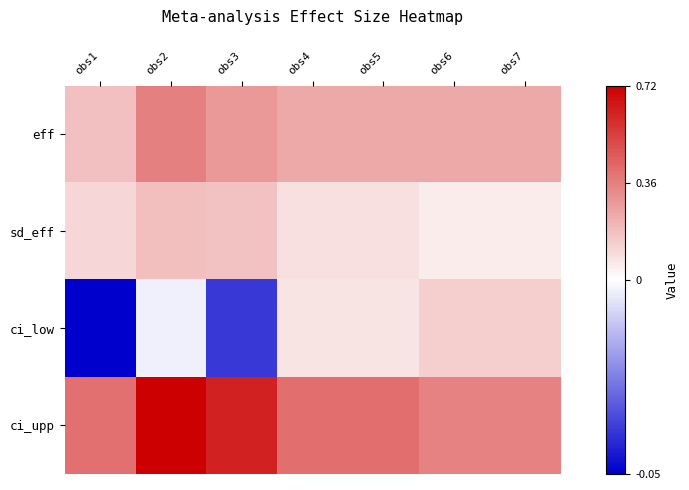

Which series has the largest total across all categories?

ci_upp